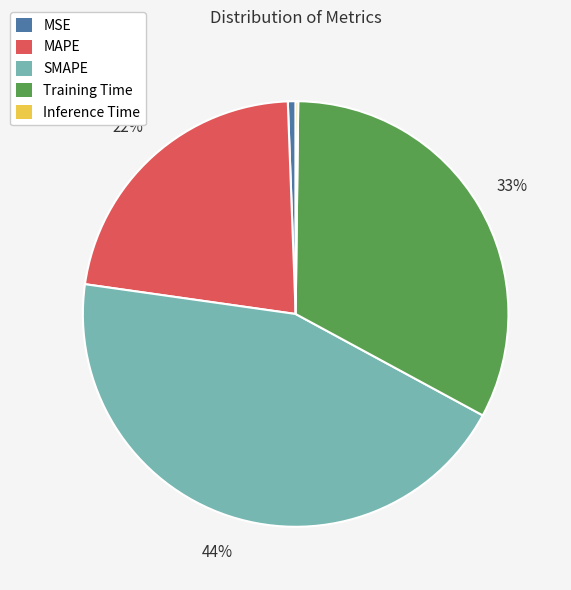

Is SMAPE the majority of the pie?

No